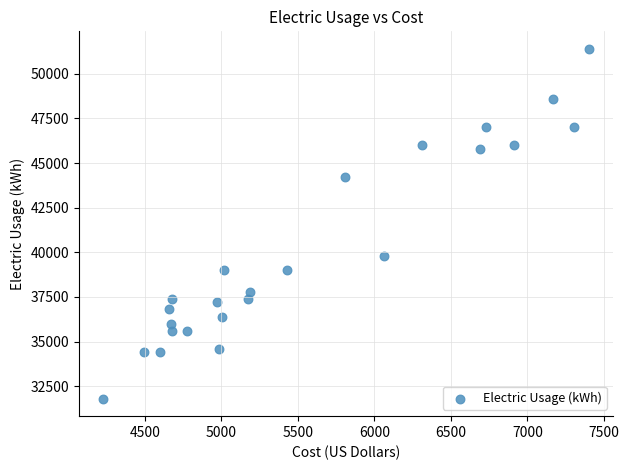

What is the range of Y values (max minus min)?

19600